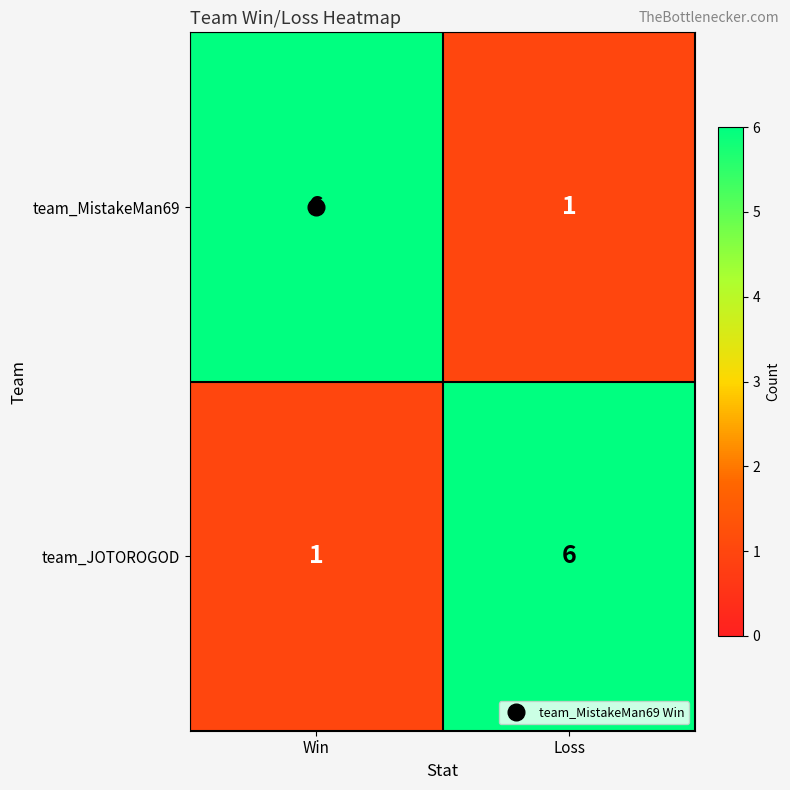

What is the difference between the team_JOTOROGOD values at Loss and Win?

5